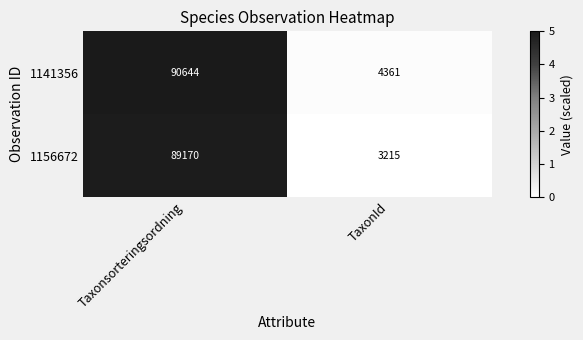

Reading left to right, transcribe all the data shown in this chart.

1141356: Taxonsorteringsordning=90644	TaxonId=4361
1156672: Taxonsorteringsordning=89170	TaxonId=3215